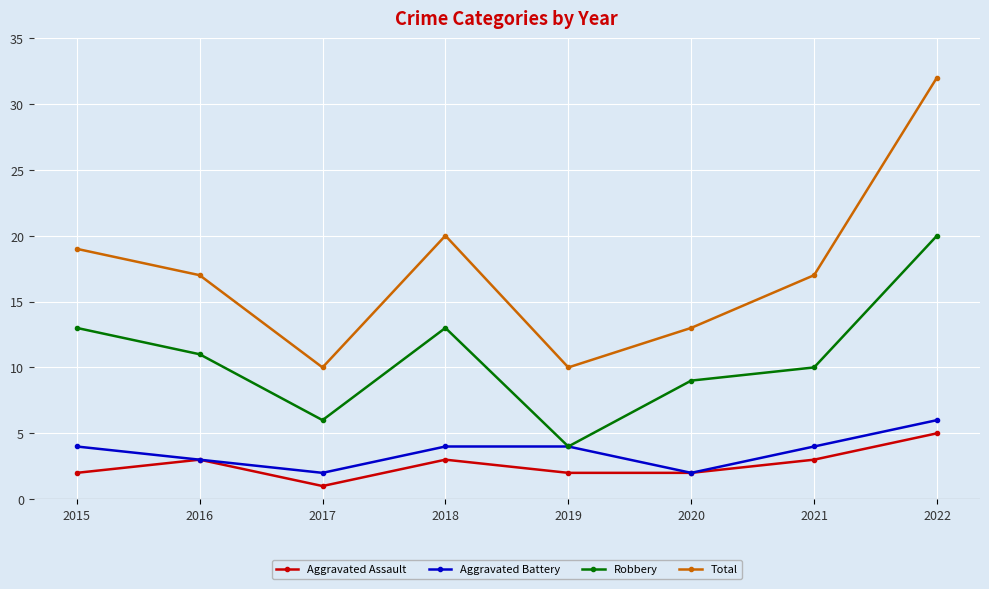

Reading right to left, transcribe all the data shown in this chart.

Aggravated Assault: 2022=5	2021=3	2020=2	2019=2	2018=3	2017=1	2016=3	2015=2
Aggravated Battery: 2022=6	2021=4	2020=2	2019=4	2018=4	2017=2	2016=3	2015=4
Robbery: 2022=20	2021=10	2020=9	2019=4	2018=13	2017=6	2016=11	2015=13
Total: 2022=32	2021=17	2020=13	2019=10	2018=20	2017=10	2016=17	2015=19